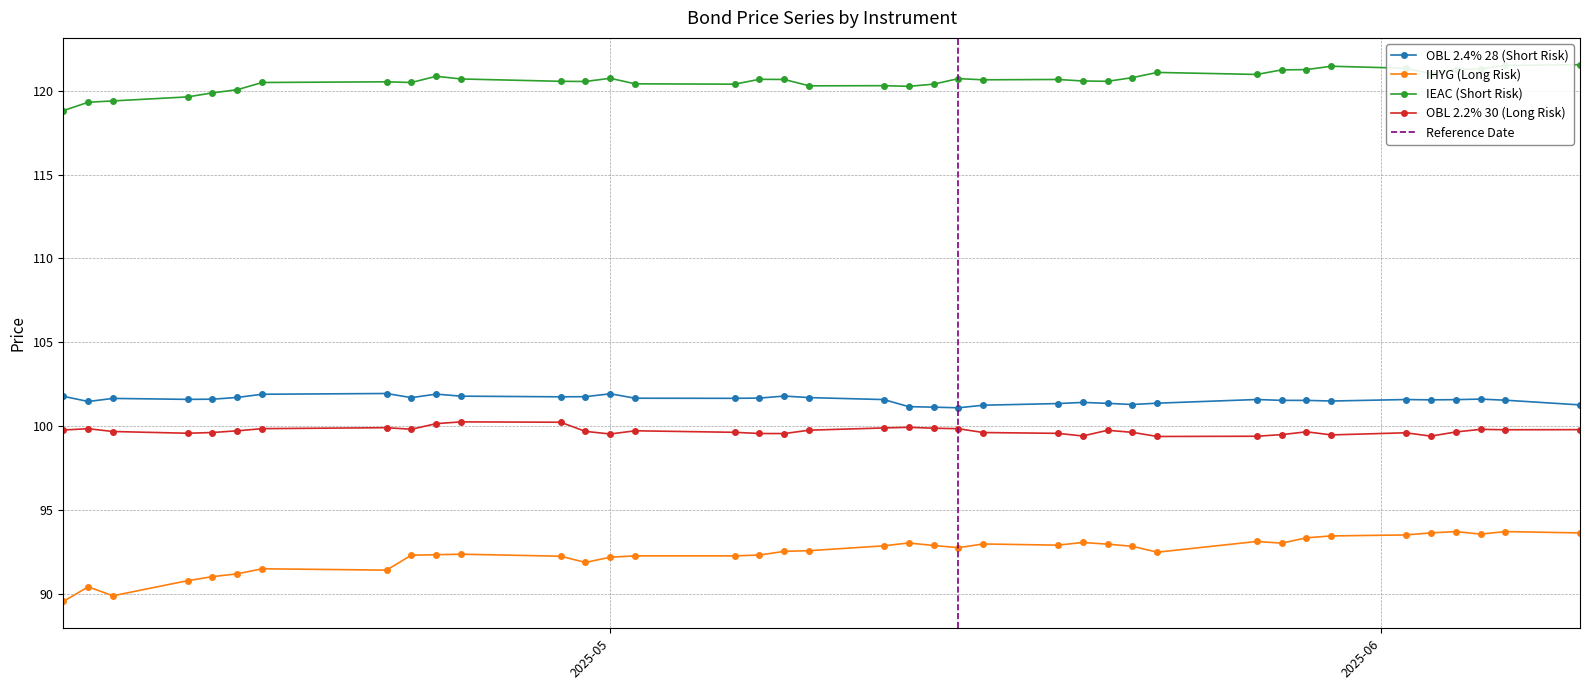

At which category is the sum across all series the highest?

2025-06-06